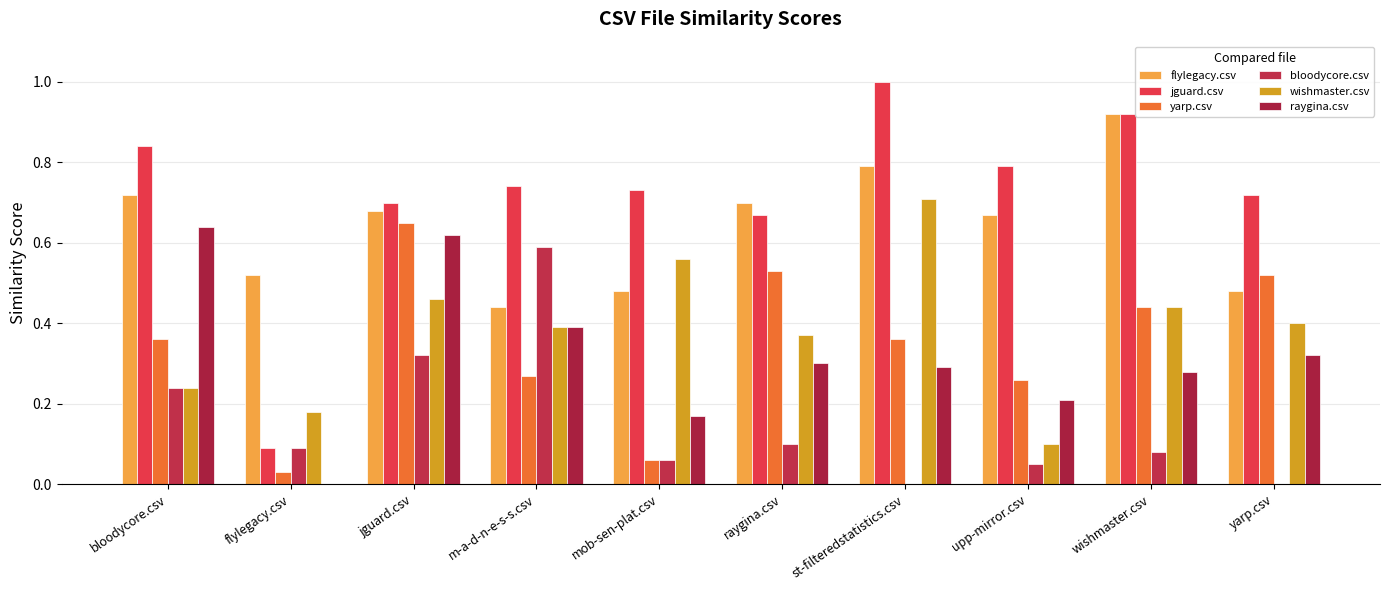

At which label is jguard.csv closest to 0?

flylegacy.csv